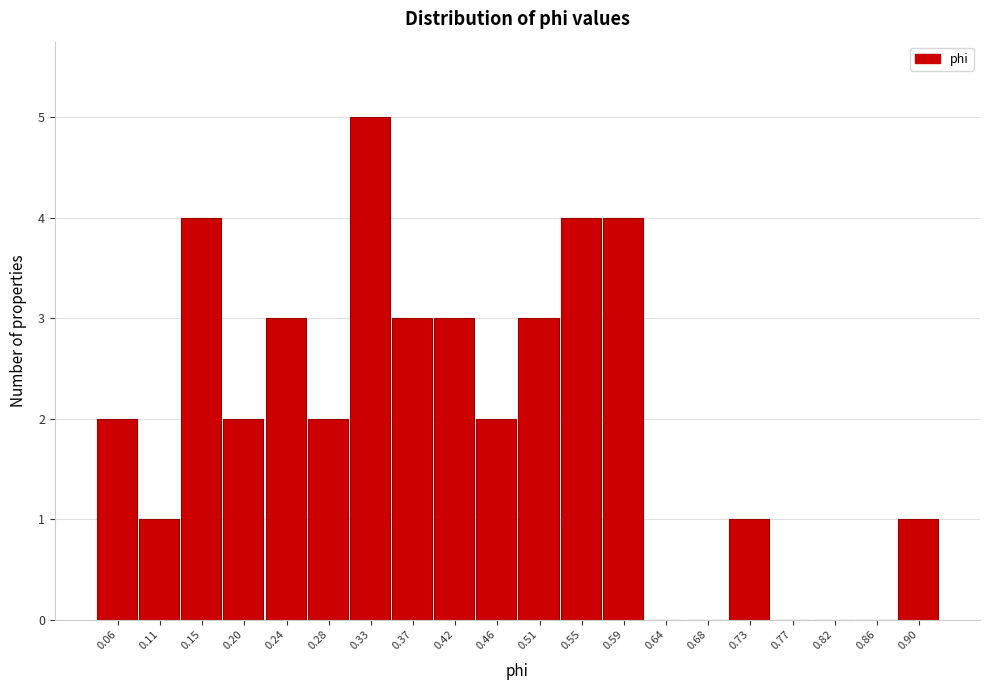

Reading left to right, list all the values displayed in this chart.

0.06=2	0.11=1	0.15=4	0.20=2	0.24=3	0.28=2	0.33=5	0.37=3	0.42=3	0.46=2	0.51=3	0.55=4	0.59=4	0.64=0	0.68=0	0.73=1	0.77=0	0.82=0	0.86=0	0.90=1